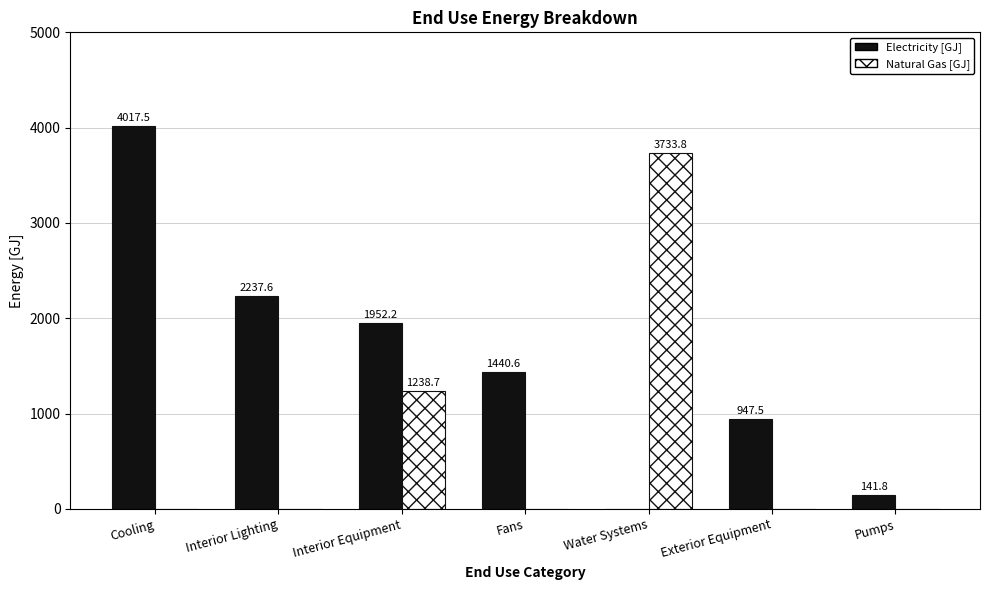

Which category has the highest value across all series?

Cooling